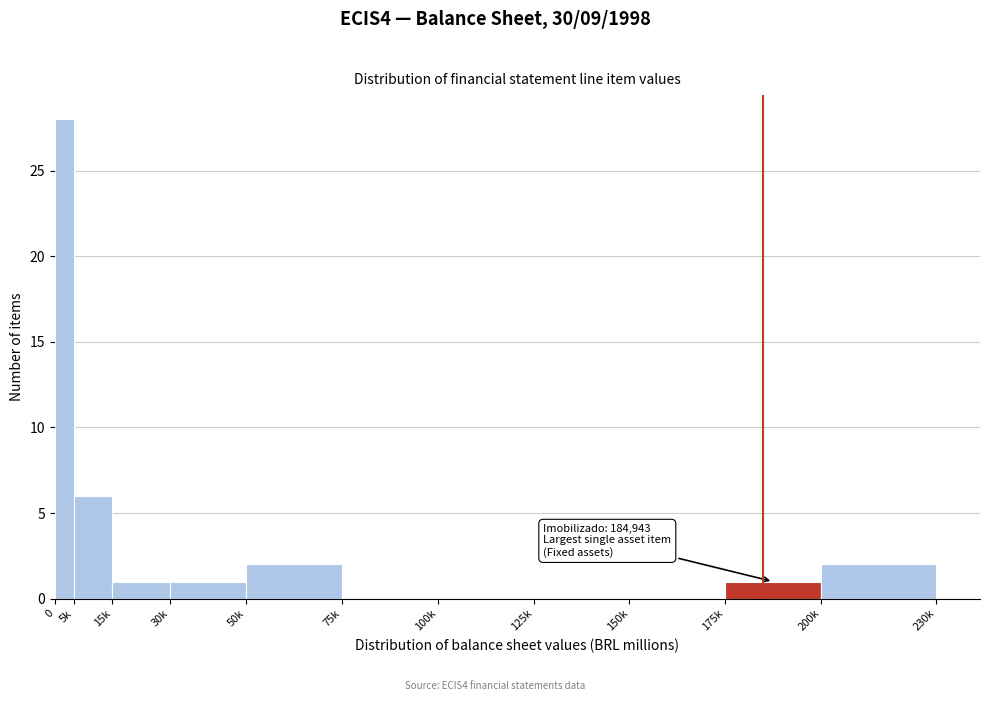

Reading left to right, extract all data points from this chart.

0=28	5k=6	15k=1	30k=1	50k=2	75k=0	100k=0	125k=0	150k=0	175k=1	200k=2